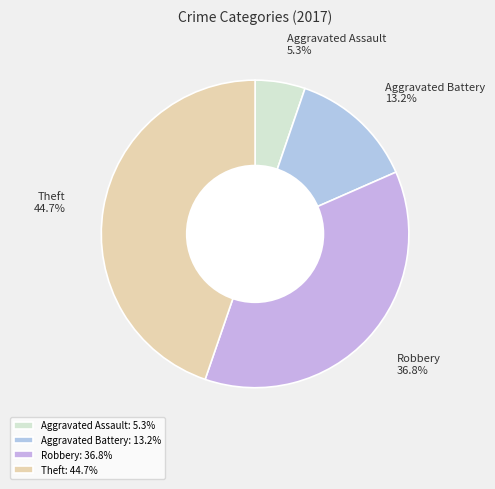

How much of the chart is everything except Robbery?

63.2%